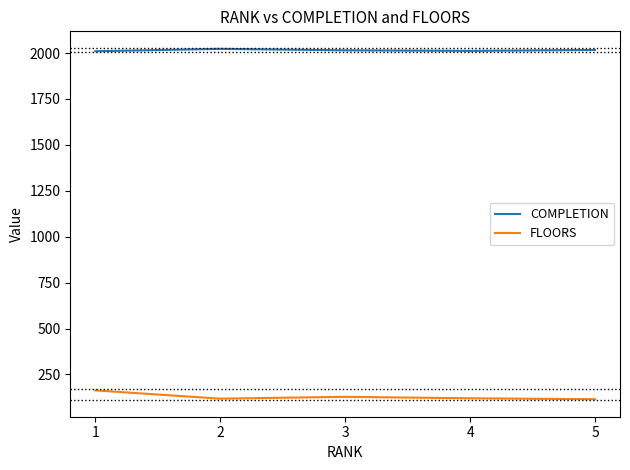

What is the maximum value shown in the chart?

2023